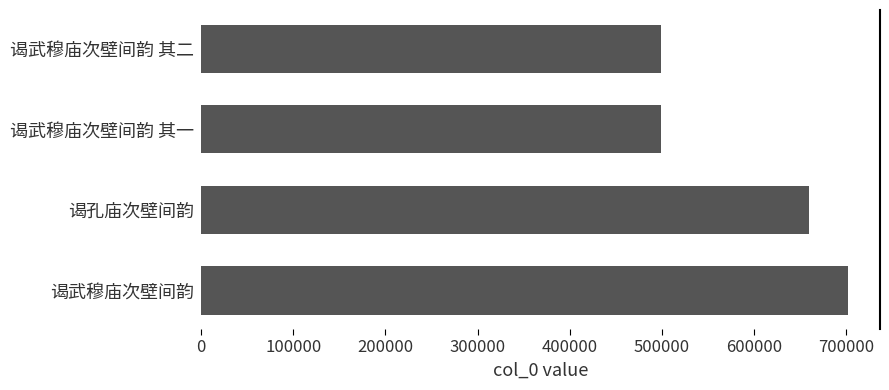

What is the greatest value displayed?

701450